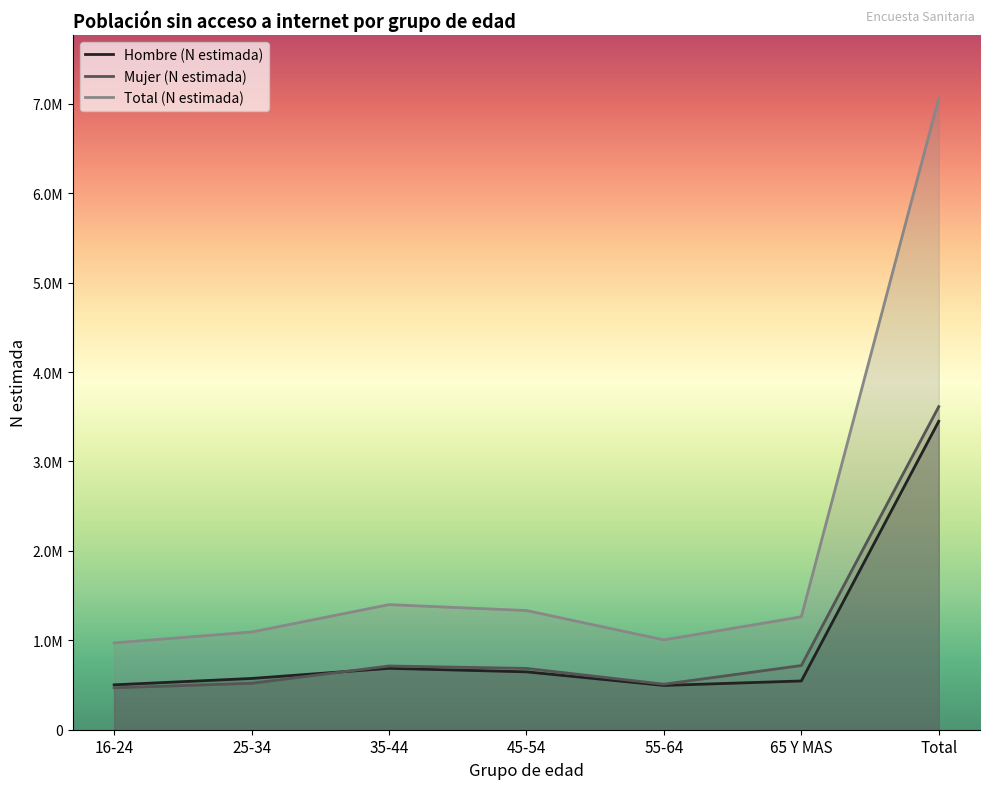

Rank the series at 25-34 from lowest to highest value.

Mujer (N estimada), Hombre (N estimada), Total (N estimada)